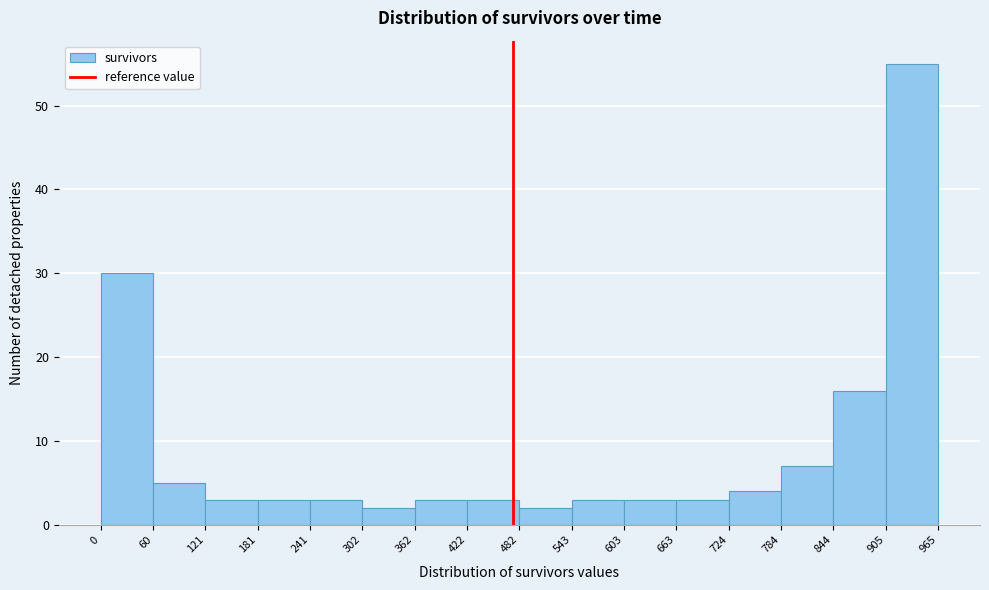

Reading left to right, transcribe this chart: for each bar, give the range it covers on the x-axis and its height. The values are not printed on the chart, so give them approximately, as read against the axis.

0 to 60: 30
60 to 121: 5
121 to 181: 3
181 to 241: 3
241 to 302: 3
302 to 362: 2
362 to 422: 3
422 to 482: 3
482 to 543: 2
543 to 603: 3
603 to 663: 3
663 to 724: 3
724 to 784: 4
784 to 844: 7
844 to 905: 16
905 to 965: 55